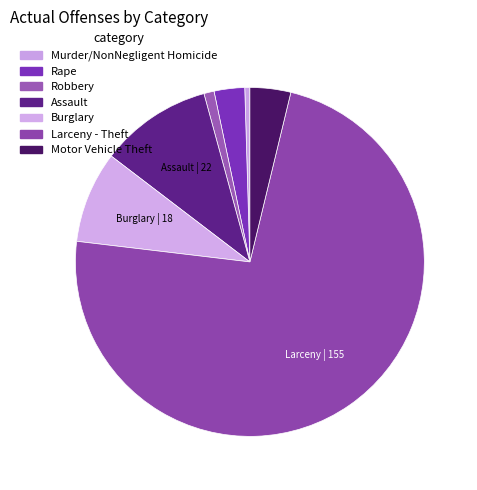

Count the number of slices in the pie.

7